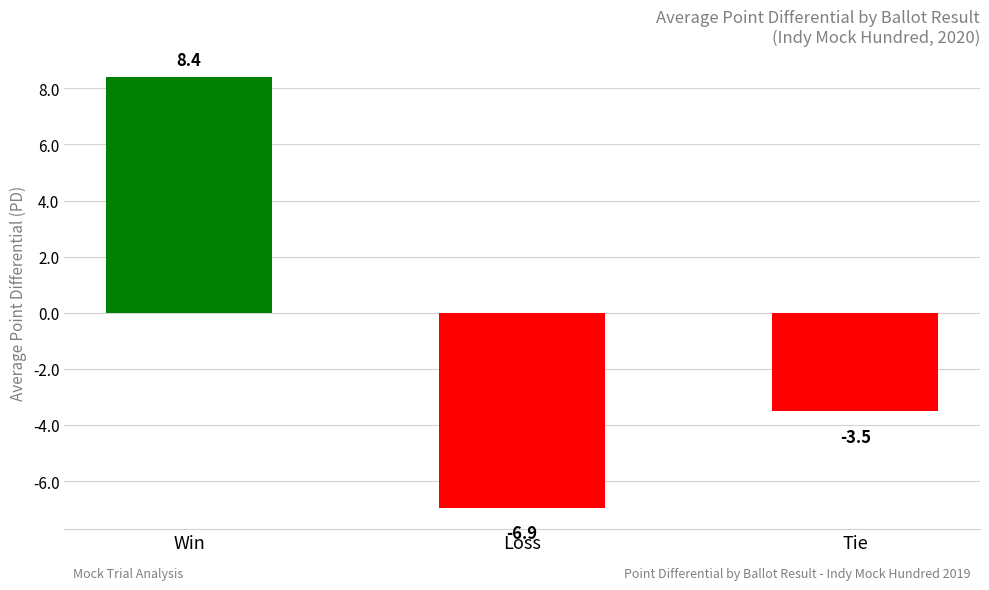

Which category has the highest value across all series?

Win